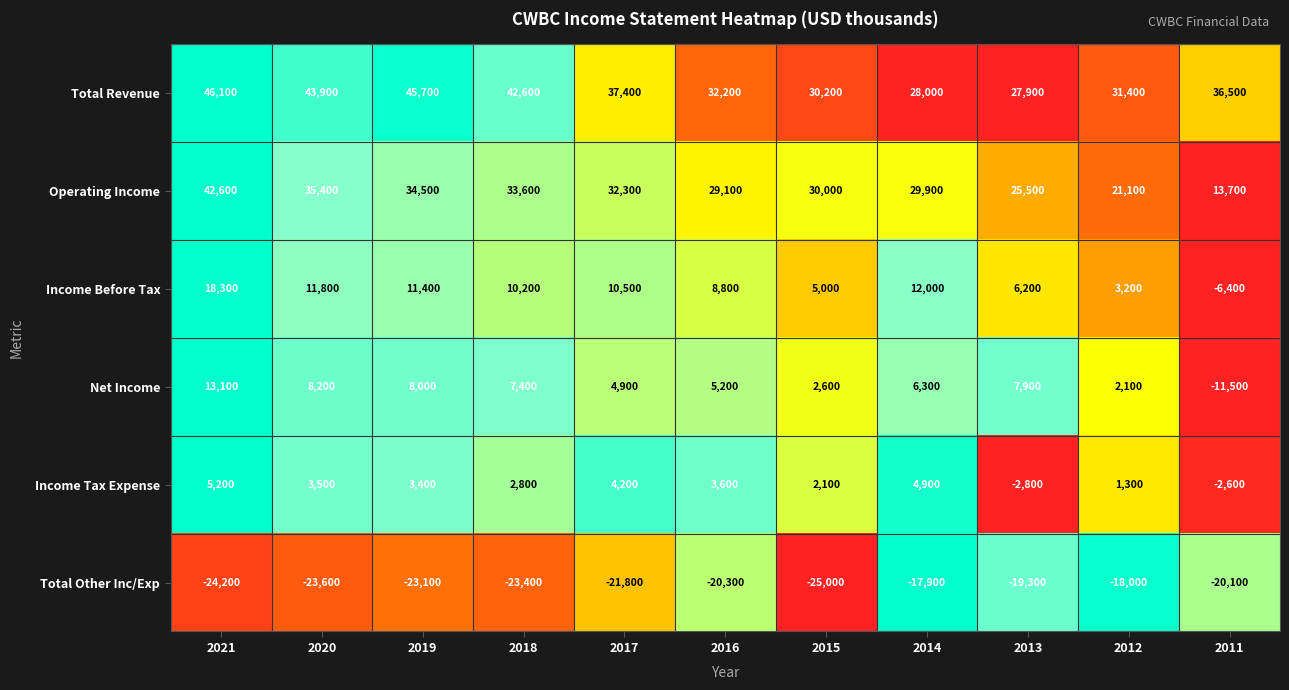

List the series in order of their peak value, lowest first.

Total Other Inc/Exp, Income Tax Expense, Net Income, Income Before Tax, Operating Income, Total Revenue